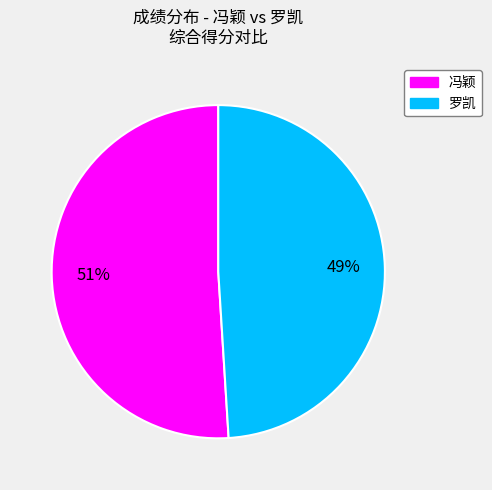

Is there a majority slice in this chart?

Yes